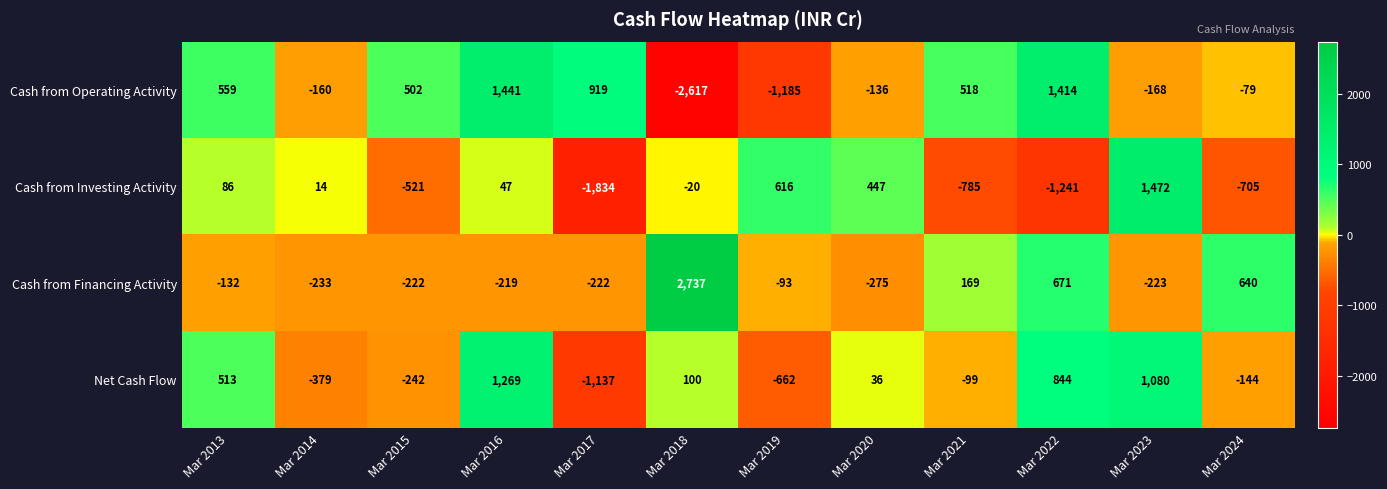

Which series changed the most between Mar 2014 and Mar 2017?

Cash from Investing Activity